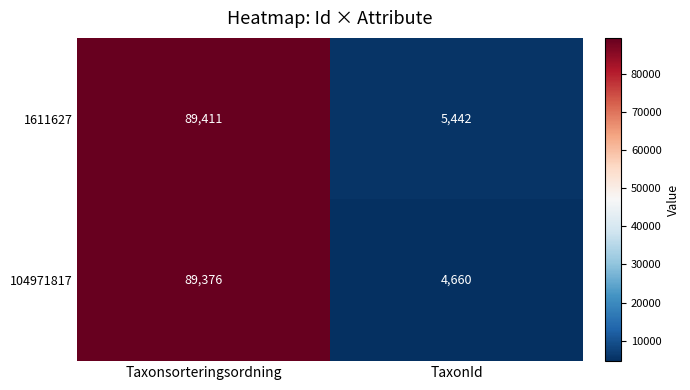

What is the difference between the 104971817 values at Taxonsorteringsordning and TaxonId?

84716